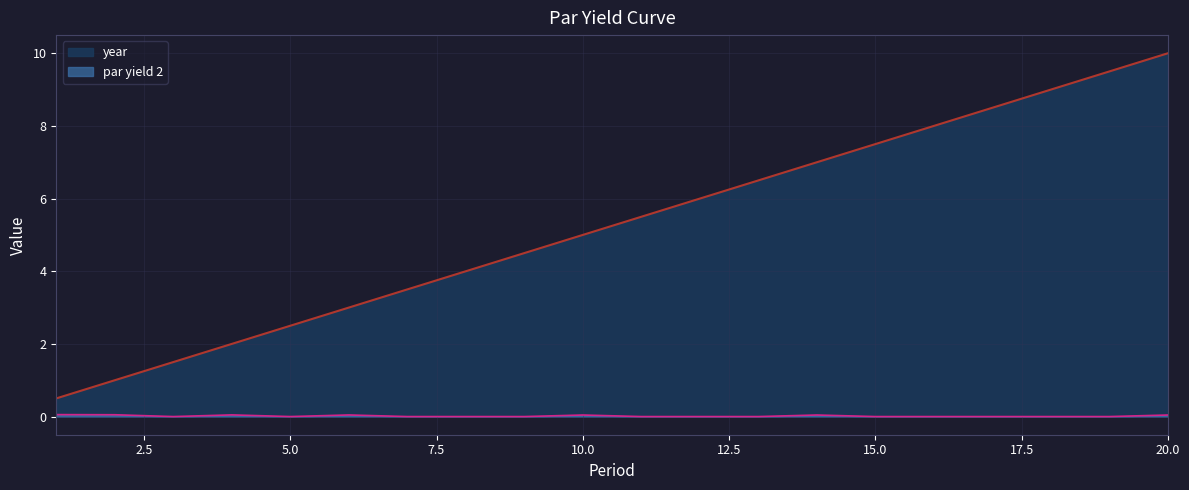

Reading left to right, list all the values displayed in this chart.

year: 1=0.5	2=1.0	3=1.5	4=2.0	5=2.5	6=3.0	7=3.5	8=4.0	9=4.5	10=5.0	11=5.5	12=6.0	13=6.5	14=7.0	15=7.5	16=8.0	17=8.5	18=9.0	19=9.5	20=10.0
par yield 2: 1=0.1	2=0.1	3=0.0	4=0.0	5=0.0	6=0.0	7=0.0	8=0.0	9=0.0	10=0.0	11=0.0	12=0.0	13=0.0	14=0.0	15=0.0	16=0.0	17=0.0	18=0.0	19=0.0	20=0.0